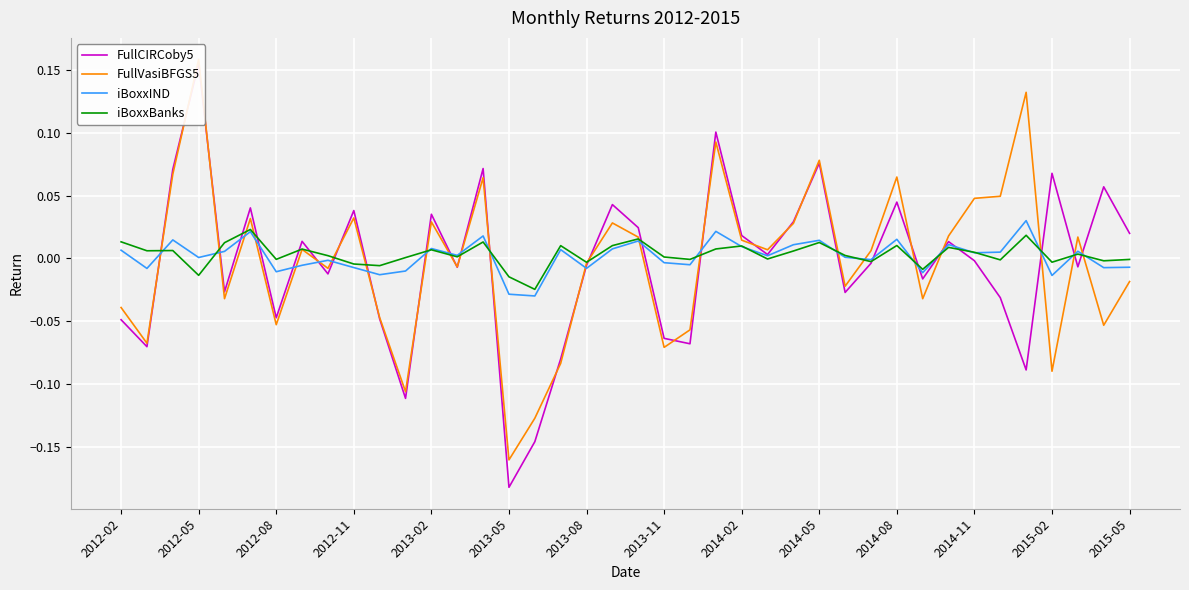

How many series are shown in this chart?

4